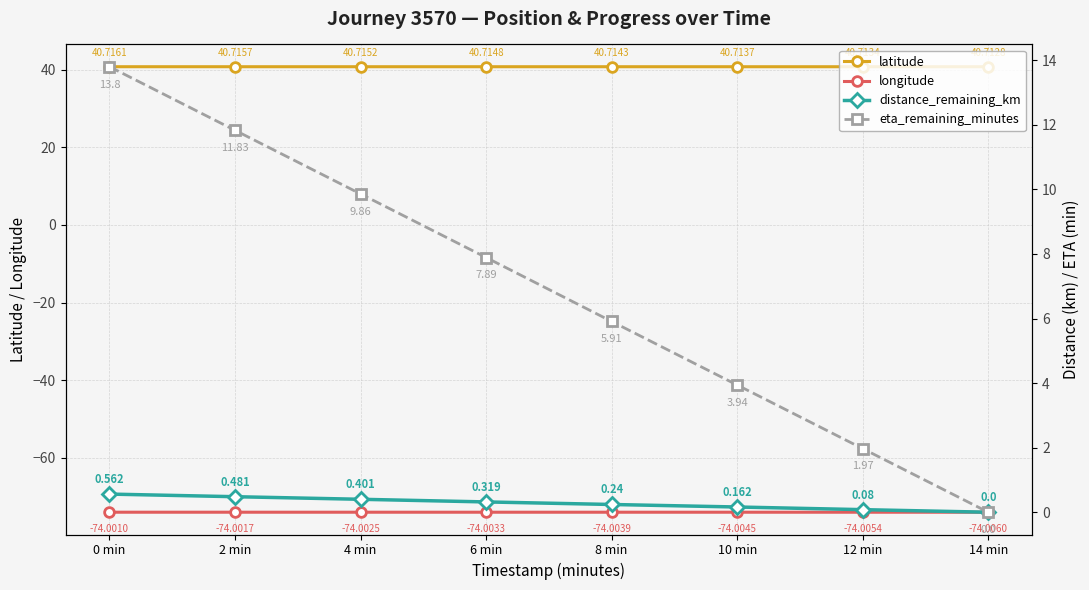

Rank the series by their maximum value, from lowest to highest.

longitude, distance_remaining_km, eta_remaining_minutes, latitude